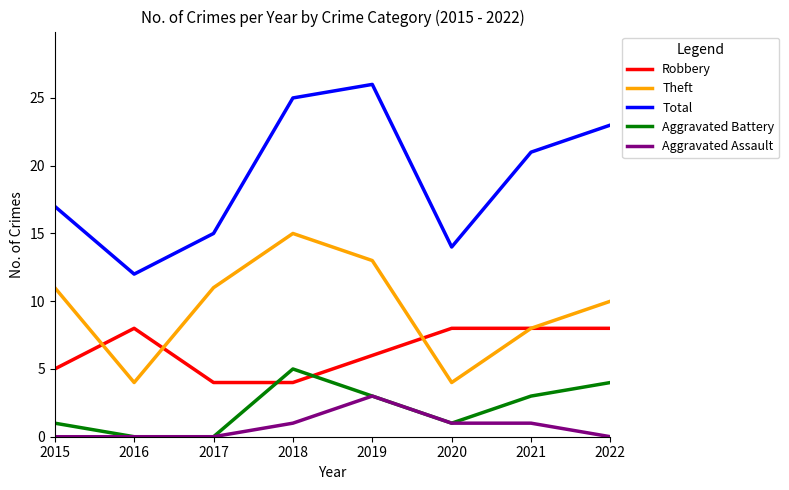

Is the value of Aggravated Battery at 2015 greater than the value of Total at 2021?

No